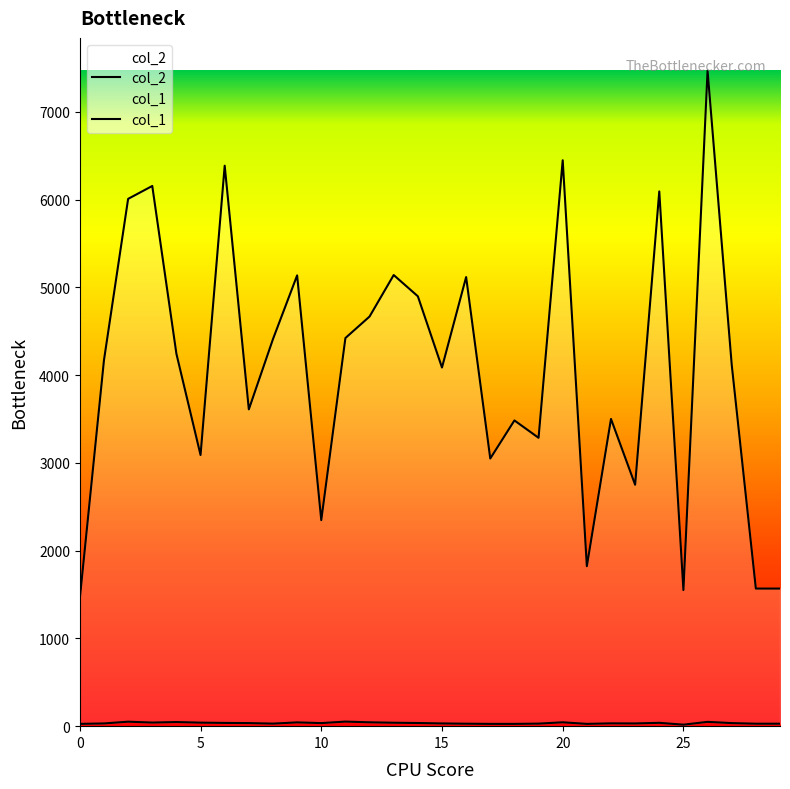

At how many categories does at least one series exceed 5995?

6